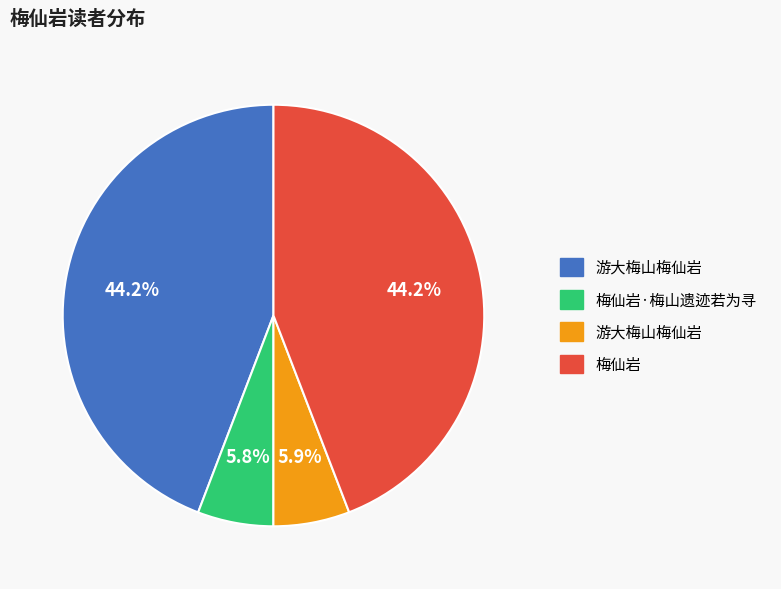

Does any single category account for the majority?

No